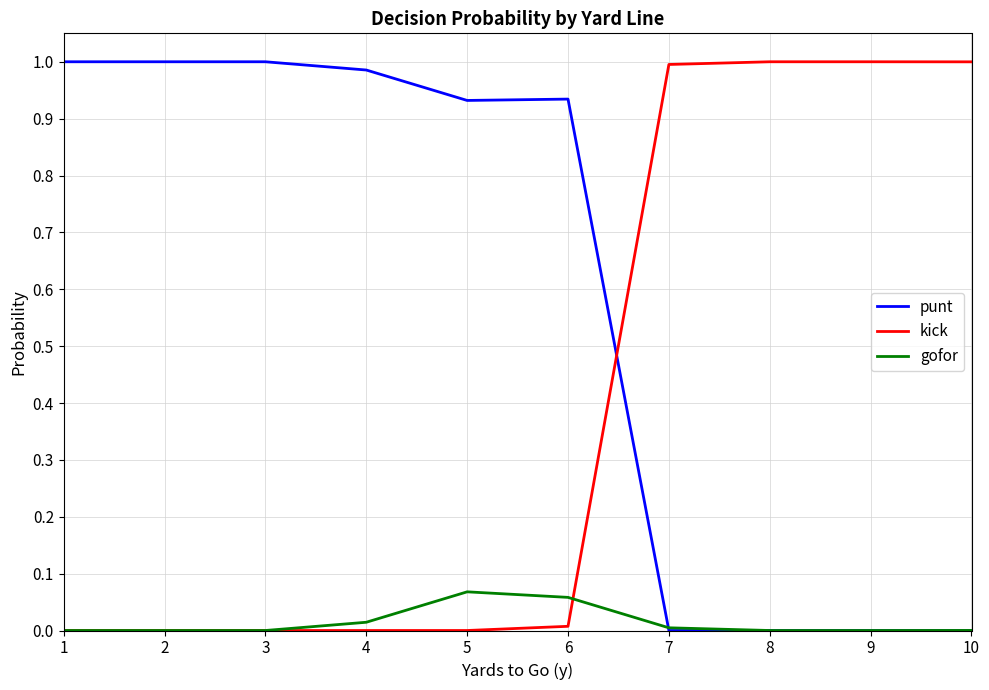

Which series has the largest total across all categories?

punt